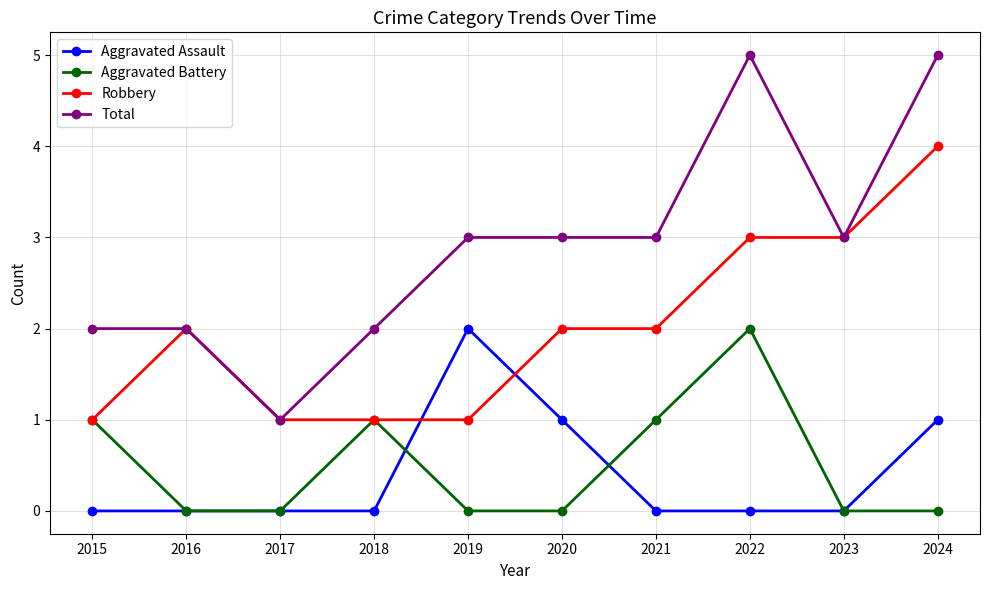

Count the Aggravated Assault values in the range 0 to 1.

9